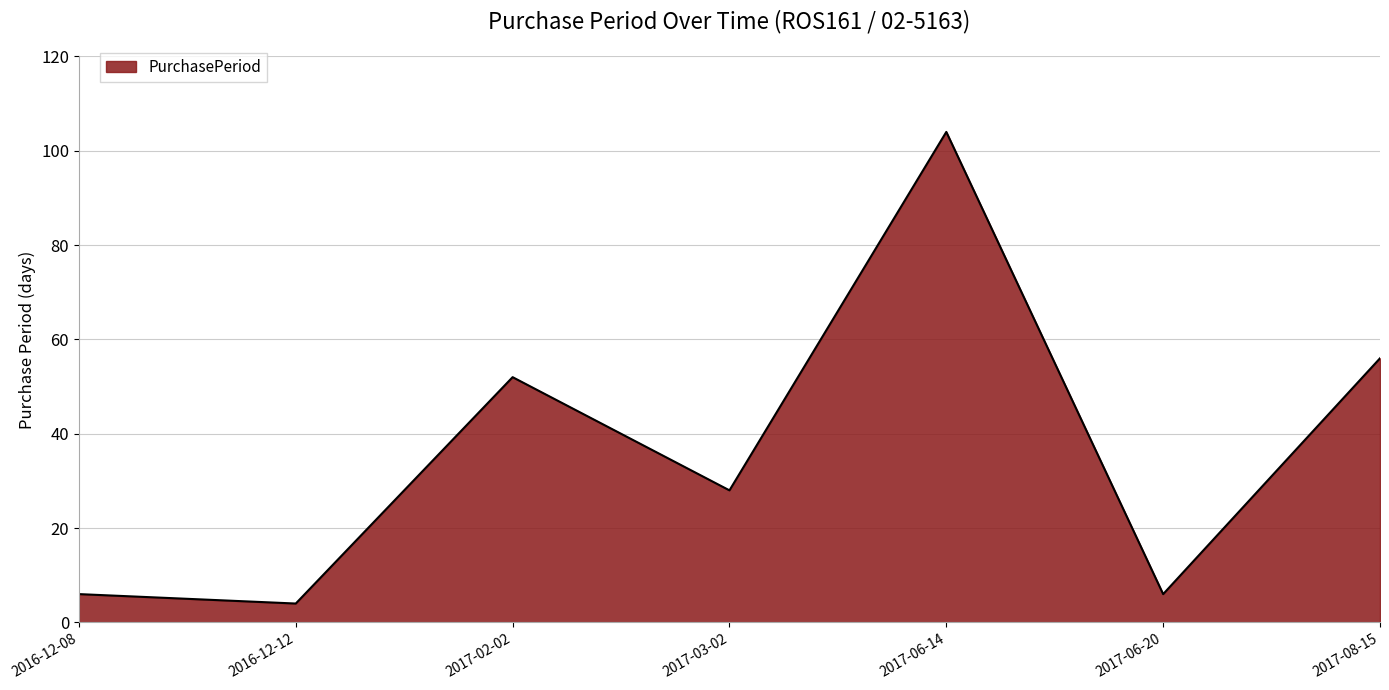

Is it true that the value at 2017-03-02 is 20?

False